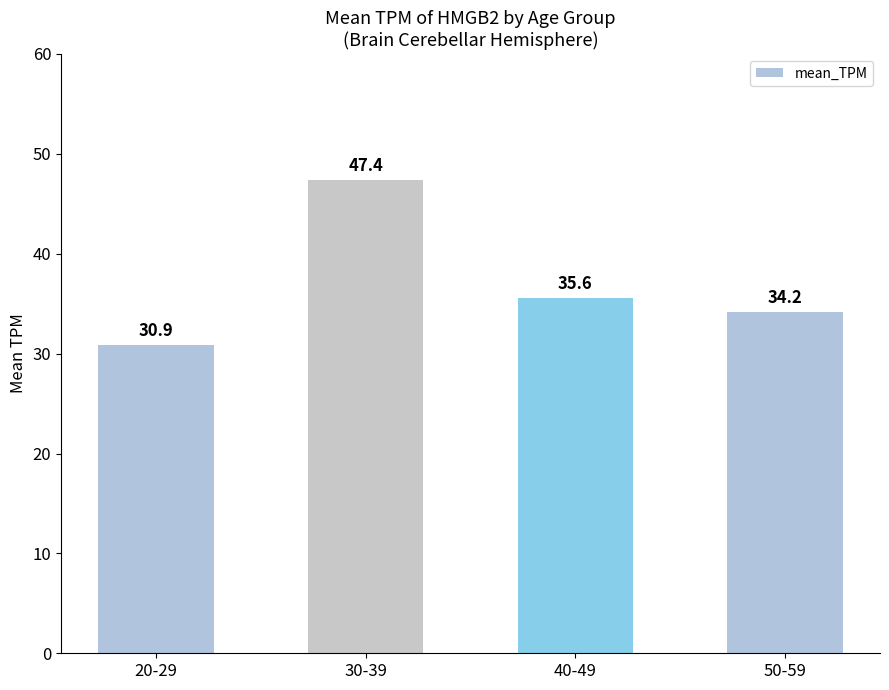

Reading left to right, list all the values displayed in this chart.

20-29=30.9	30-39=47.4	40-49=35.6	50-59=34.2